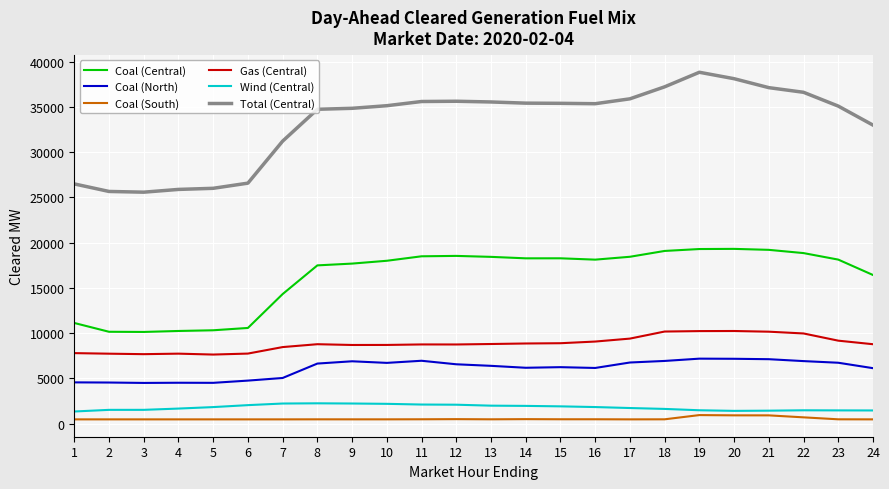

What is the difference between the highest and lowest values at 19?

37873.8